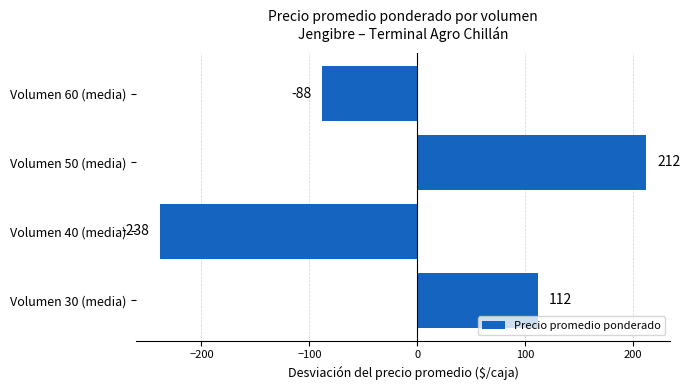

Does the chart contain stacked bars?

No